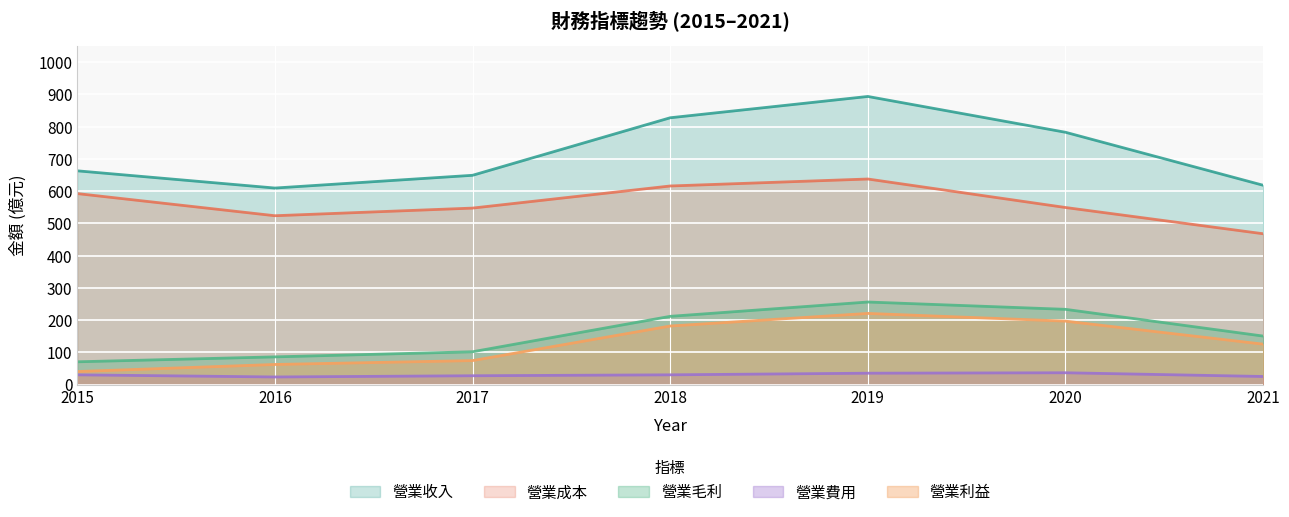

What is the average value of the 營業毛利 series?

158.5